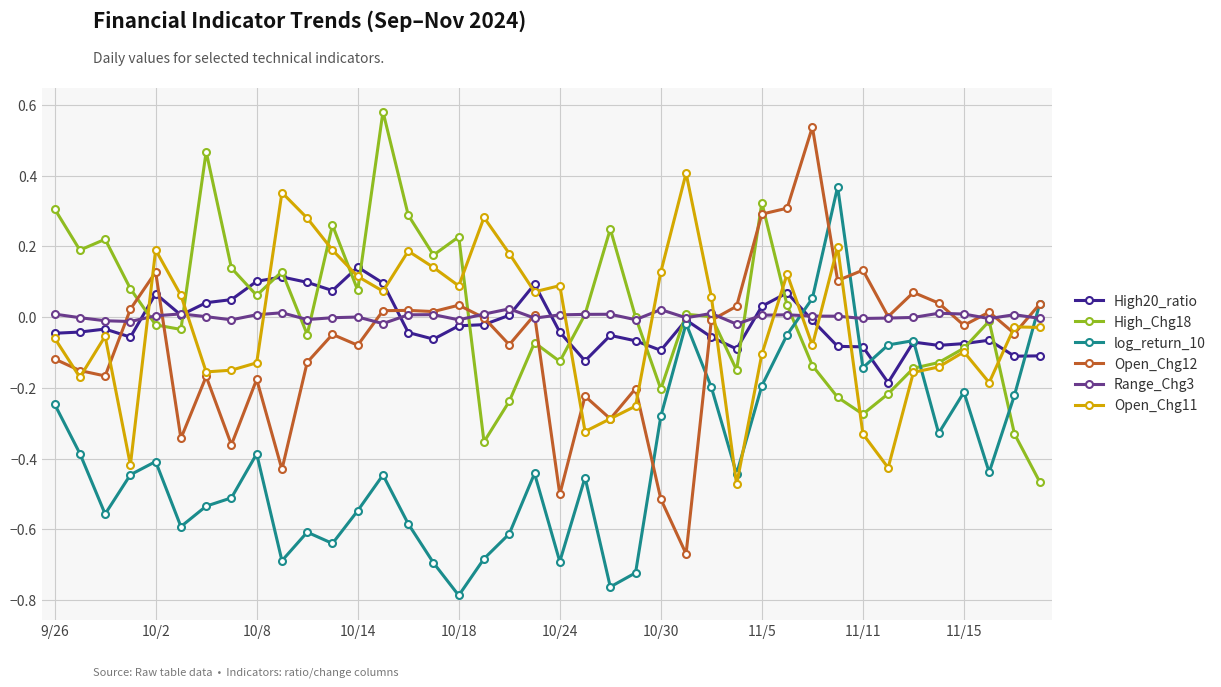

True or false: Range_Chg3 has more than 2 interior local peaks.

True